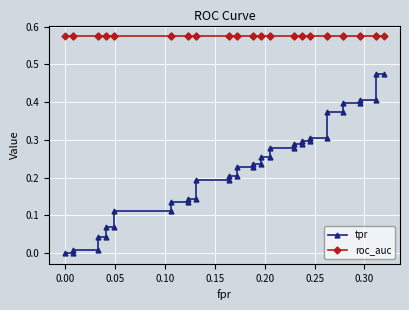

Which series has the widest spread of values?

tpr